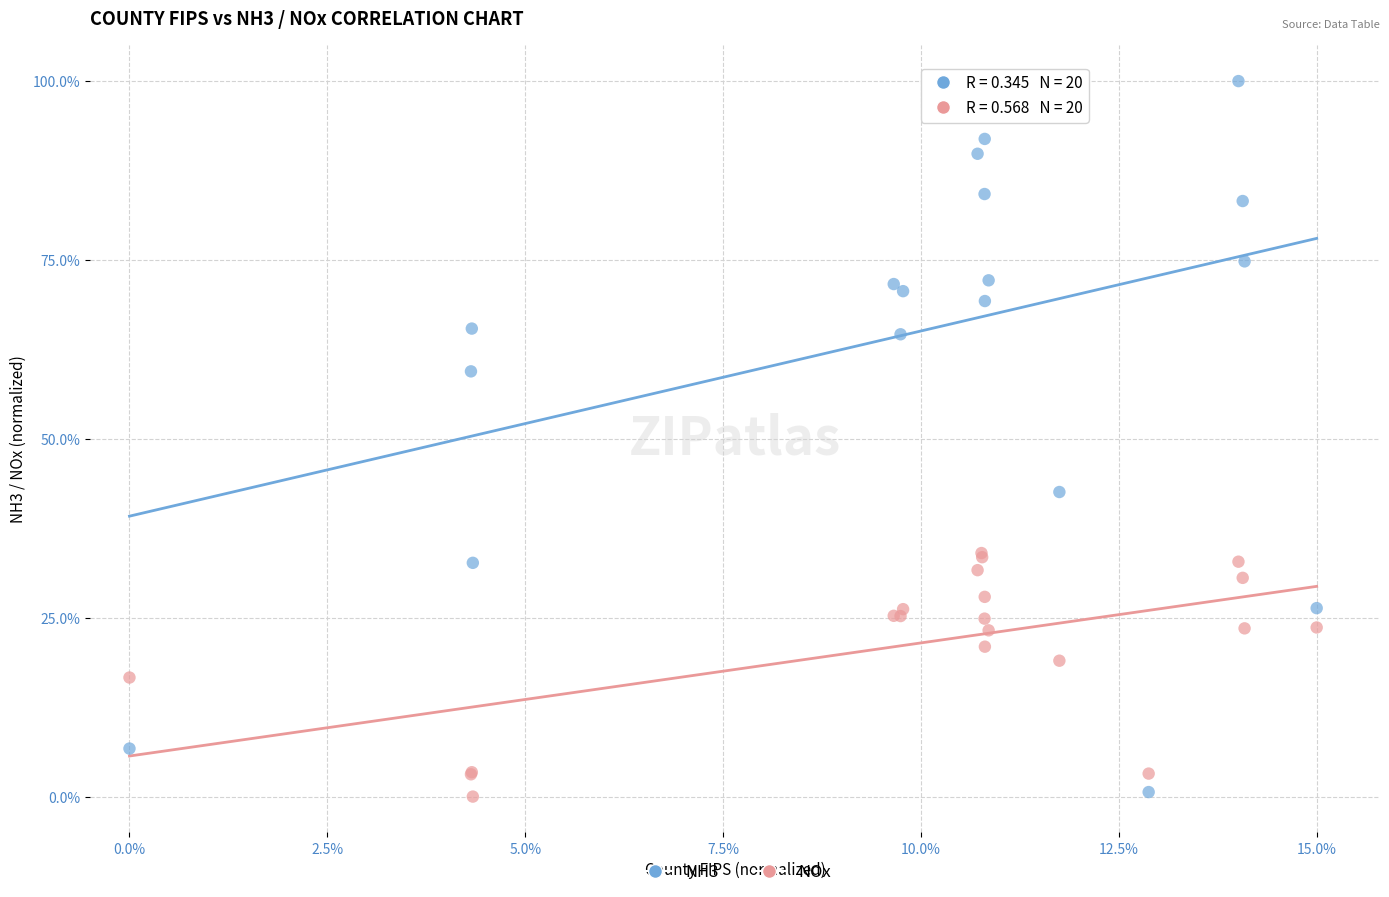

What are all the series names shown in the legend?

NH3, NOx